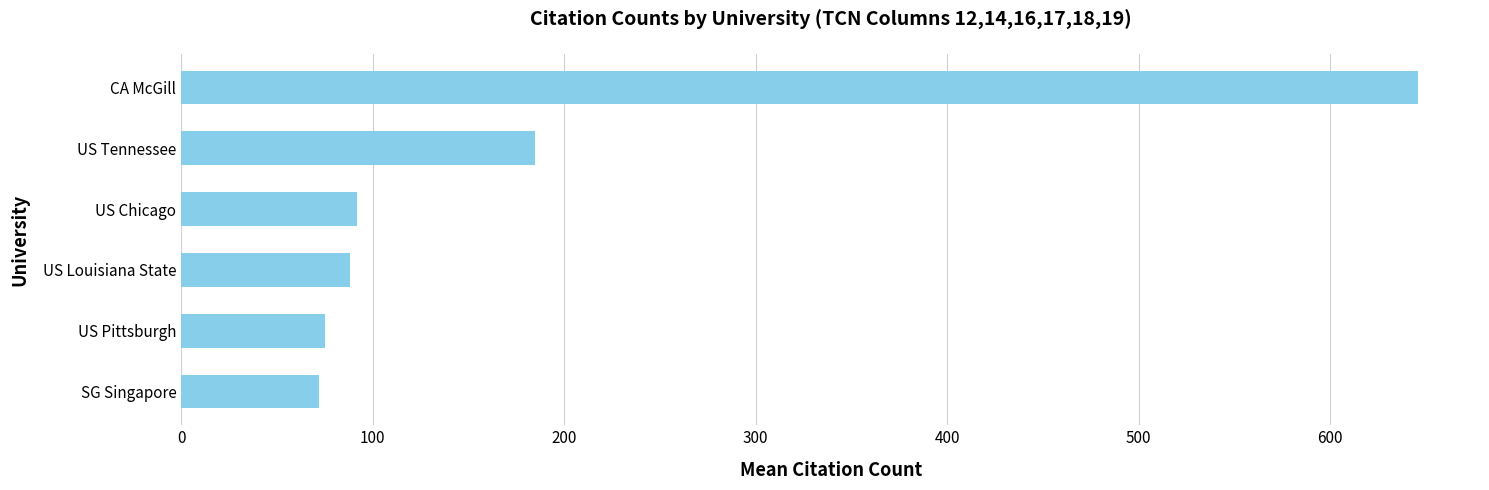

Count the number of categories in the chart.

6